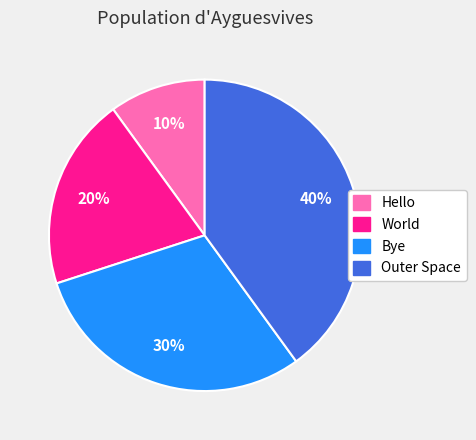

What percentage is the Hello slice, to the nearest percent?

10%